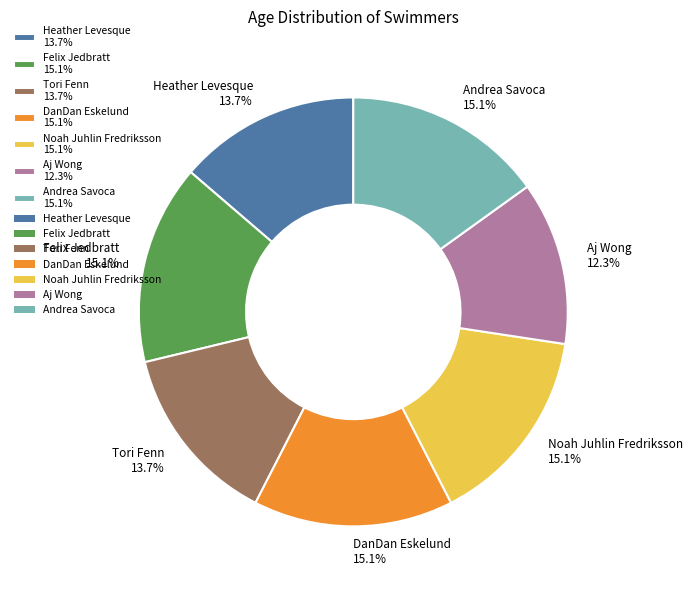

Does any single category account for the majority?

No